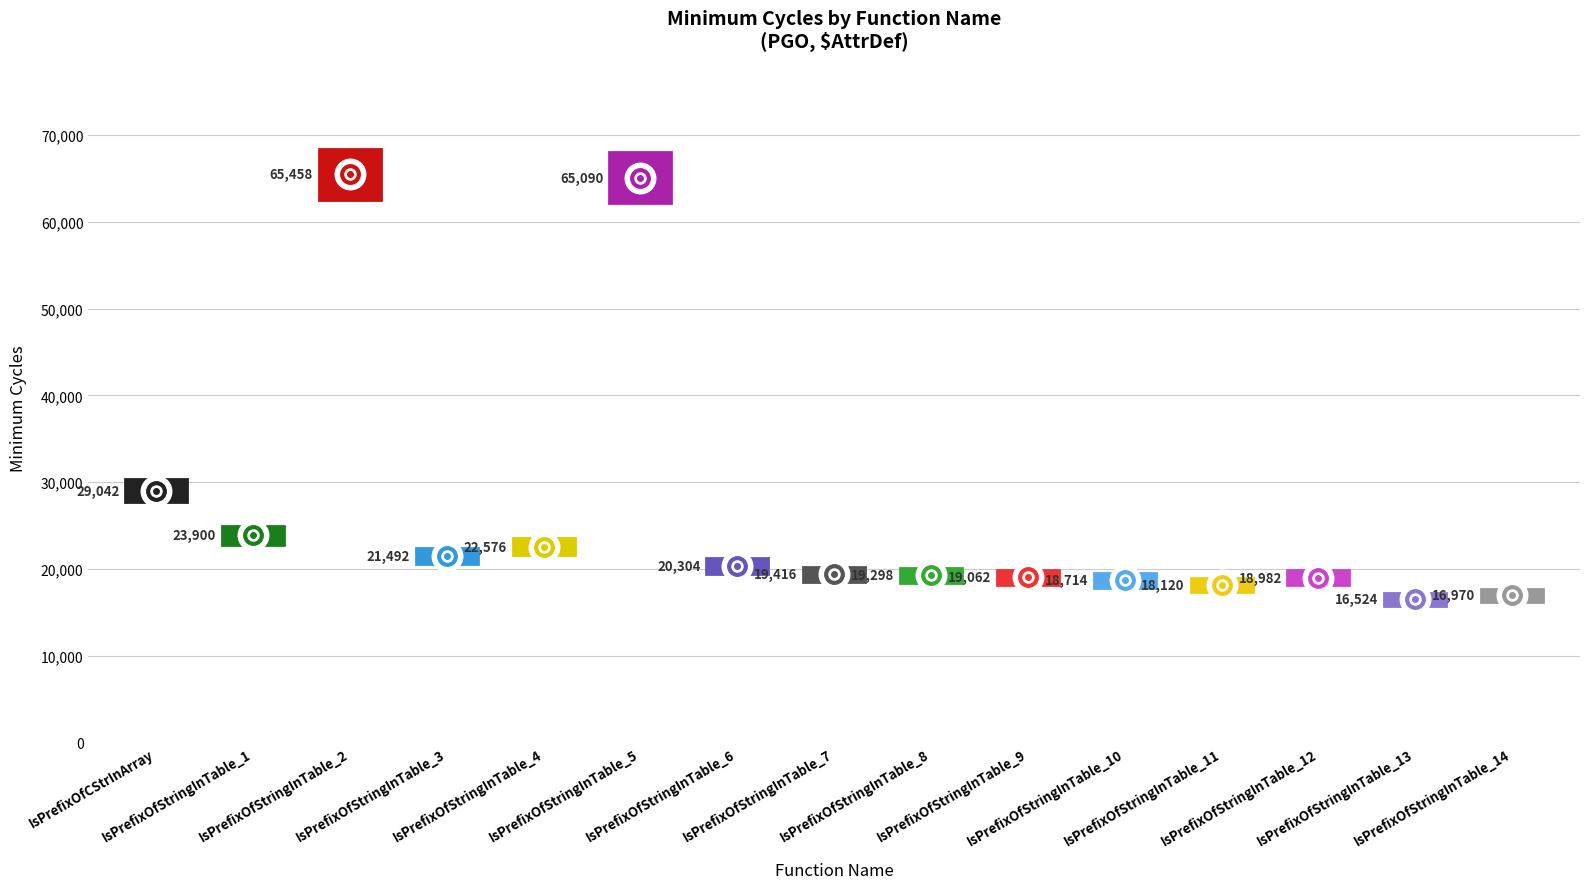

Where is the first local minimum?

IsPrefixOfStringInTable_1